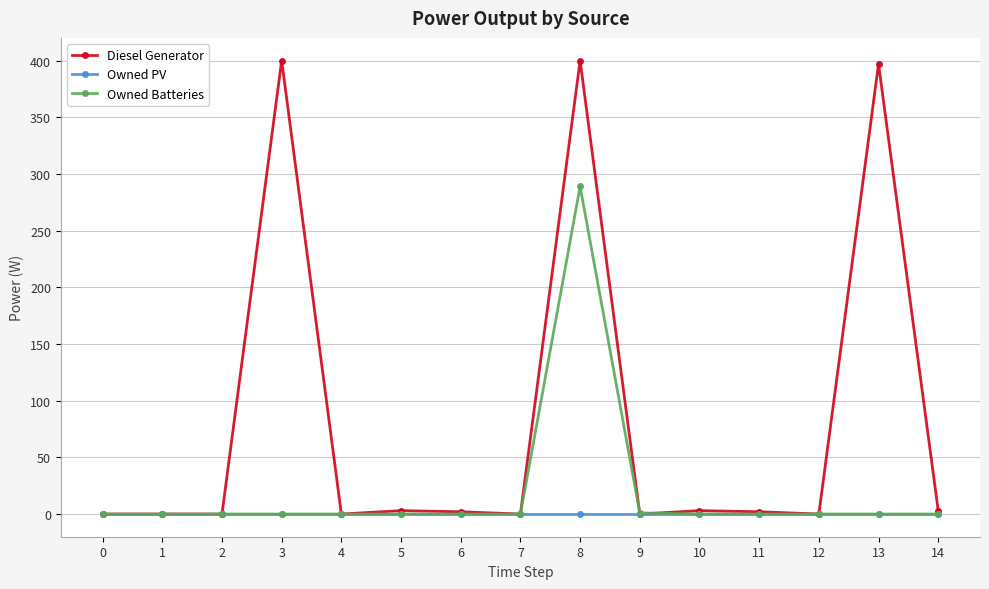

Which series has the widest spread of values?

Diesel Generator